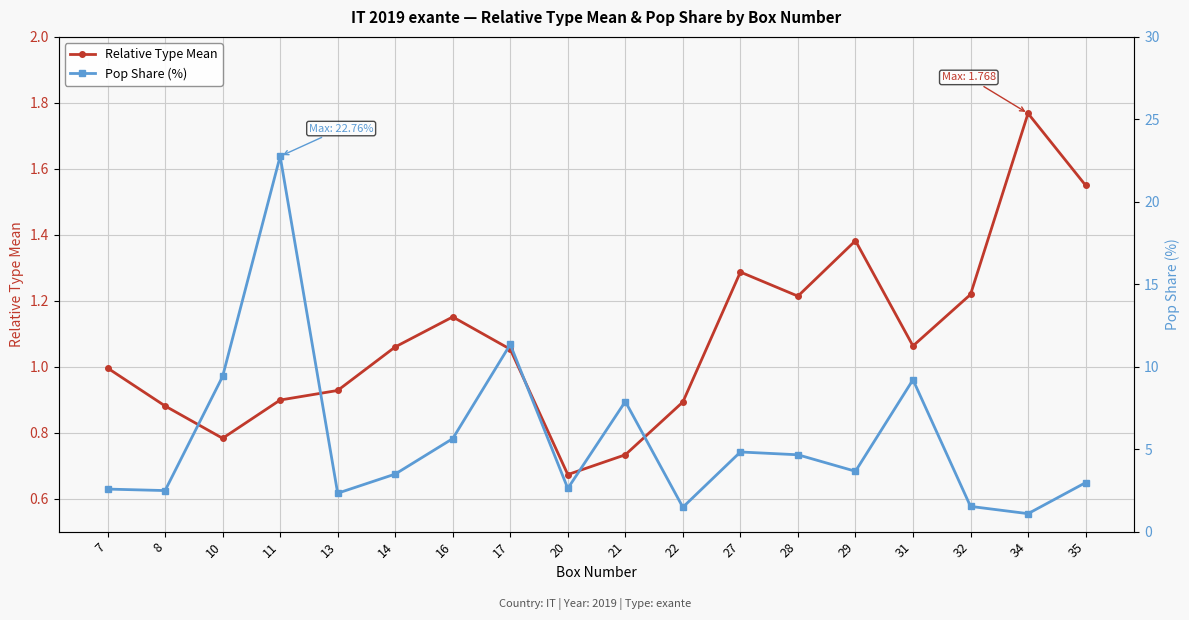

What is the spread (max minus min) of values at 29?

2.3